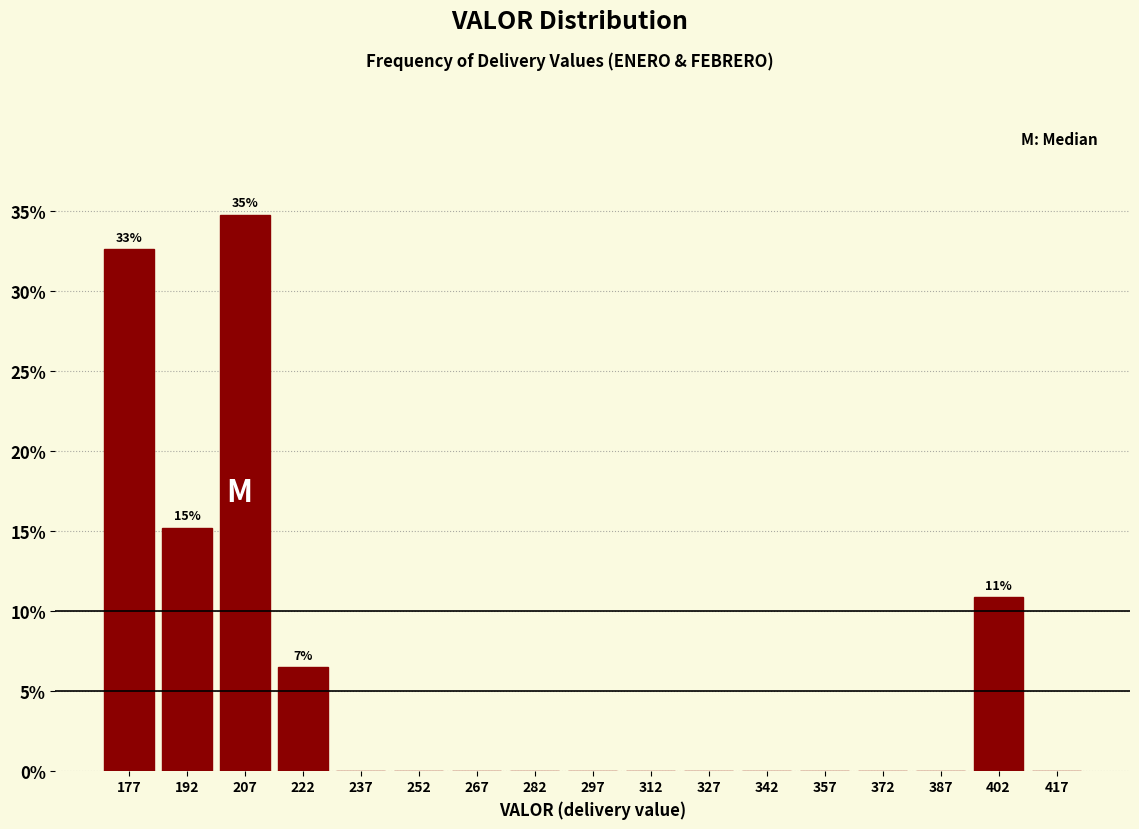

Over which range of the x-axis is the bar tallest?

200 to 215